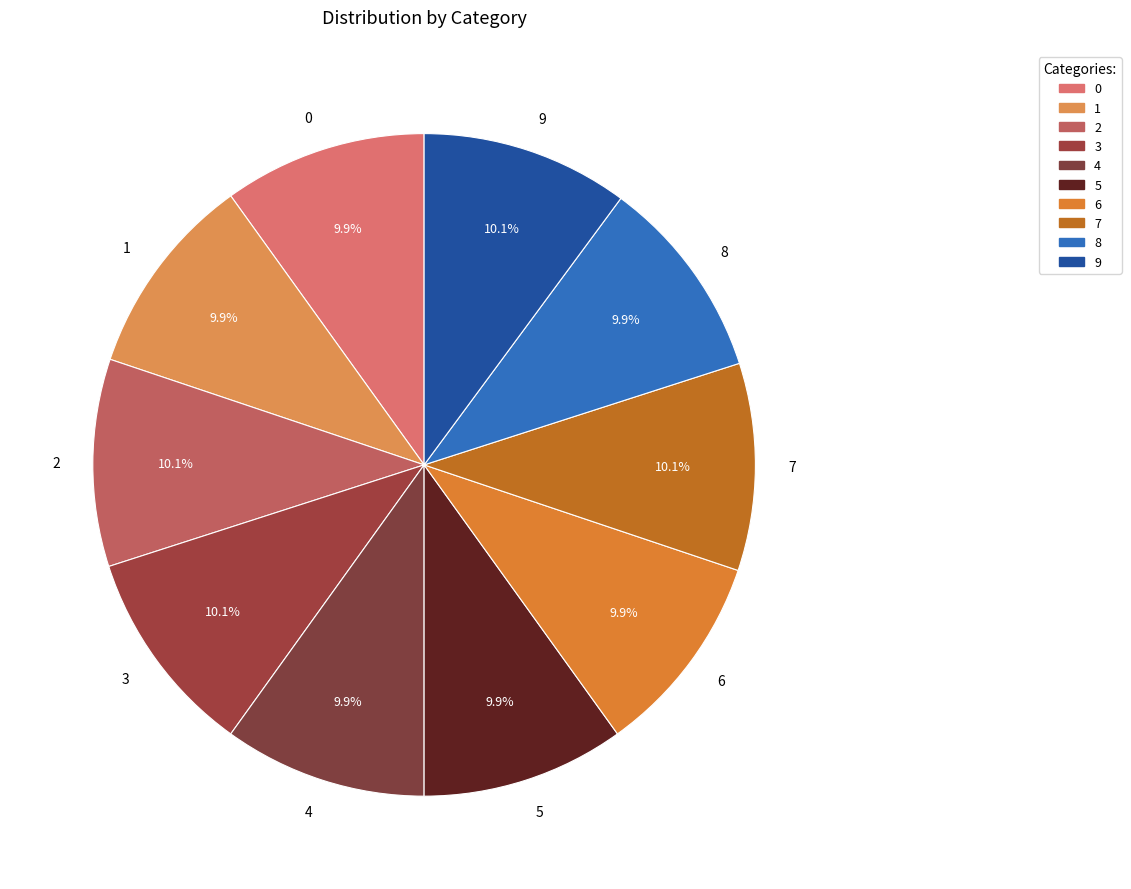

Approximately how many times larger is the value at 3 compared to 2?

1.0